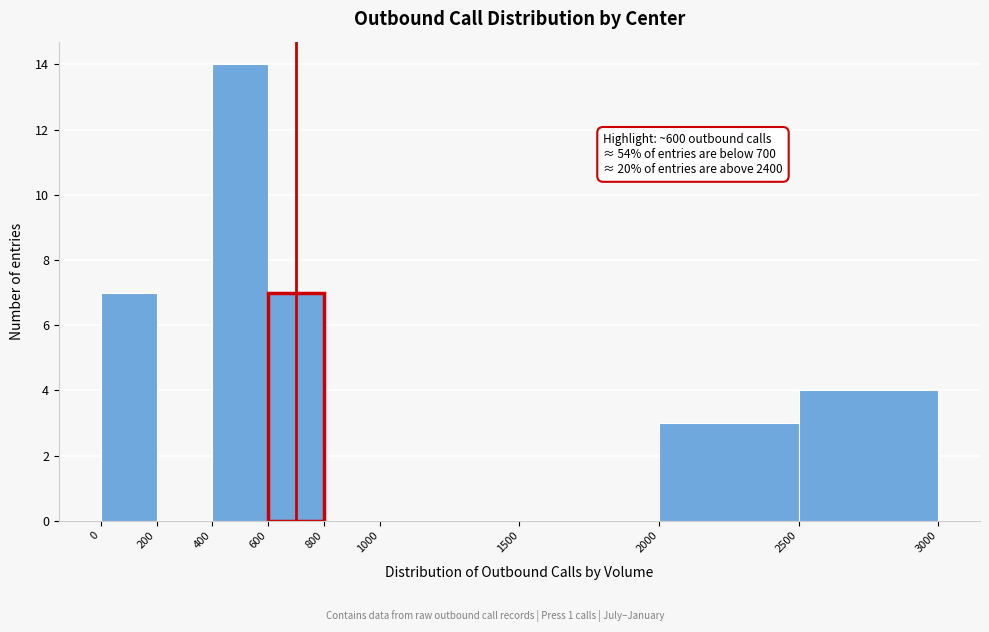

Which range on the x-axis has the tallest bar?

400 to 600